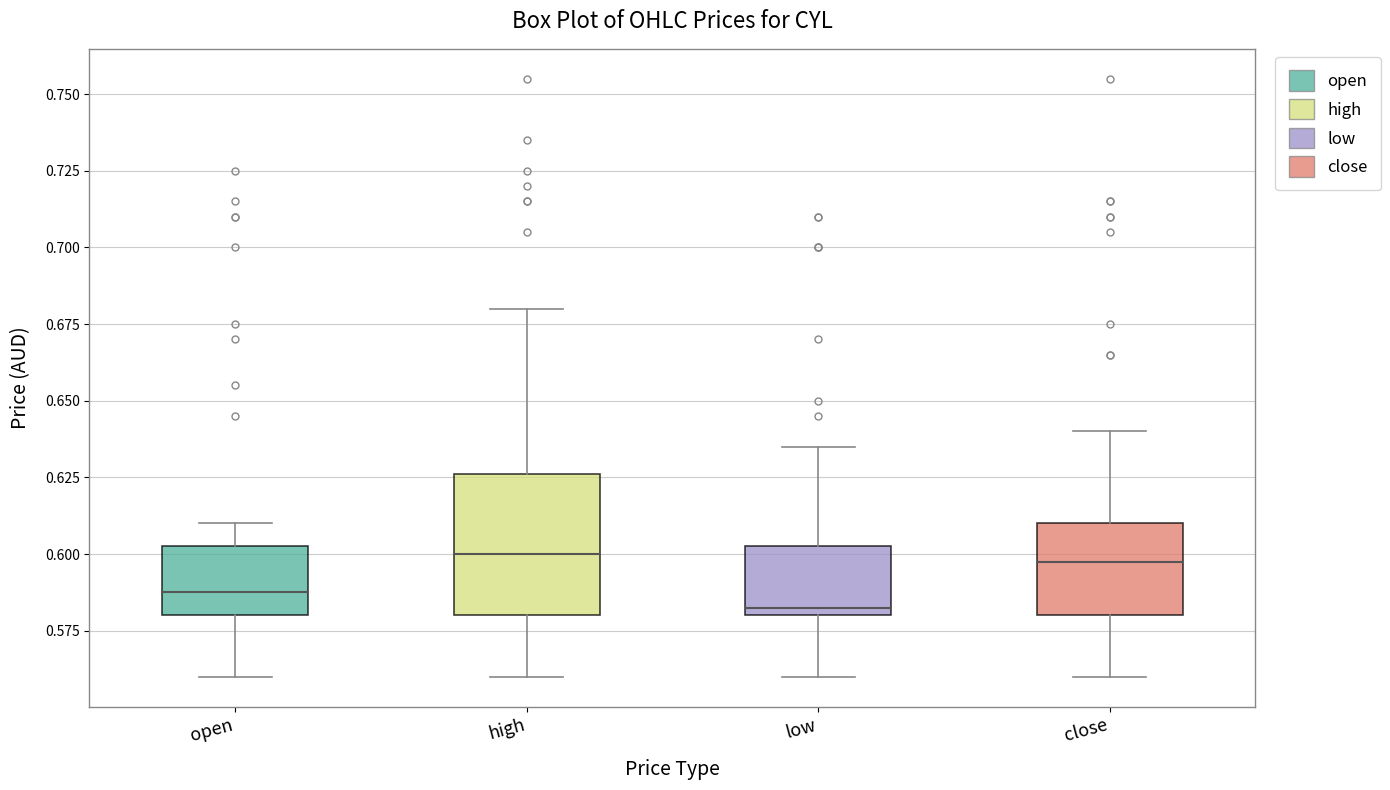

Reading left to right, read every box against the y-axis: the position of its median line, the range the box covers, and the ends of its whiskers. The values are not printed on the chart, so give them approximately, as read against the axis.

open: median 0.590, box 0.580 to 0.605, whiskers 0.560 to 0.610
high: median 0.600, box 0.580 to 0.625, whiskers 0.560 to 0.680
low: median 0.585, box 0.580 to 0.605, whiskers 0.560 to 0.635
close: median 0.600, box 0.580 to 0.610, whiskers 0.560 to 0.640